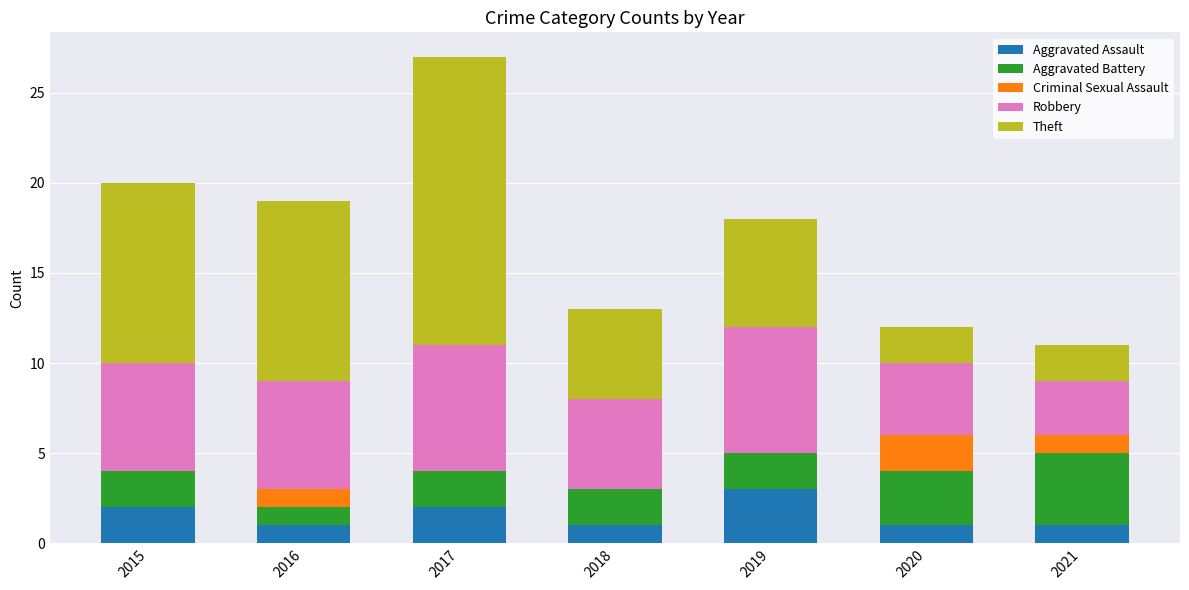

What is the total value across all series at 2016?

19